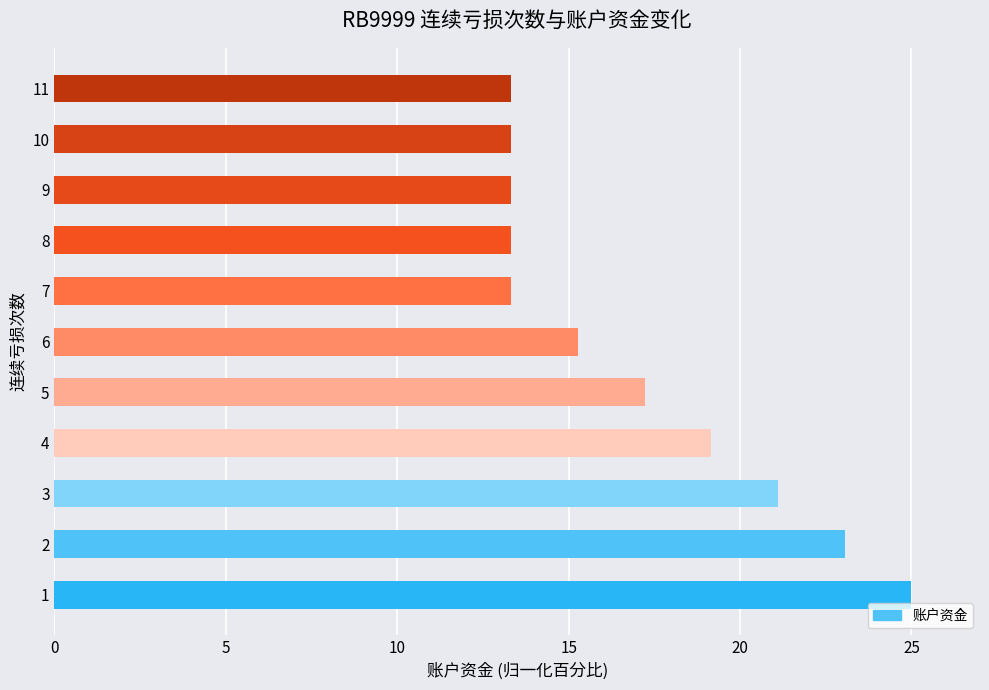

Reading top to bottom, extract all data points from this chart.

11=13.3	10=13.3	9=13.3	8=13.3	7=13.3	6=15.3	5=17.2	4=19.2	3=21.1	2=23.1	1=25.0